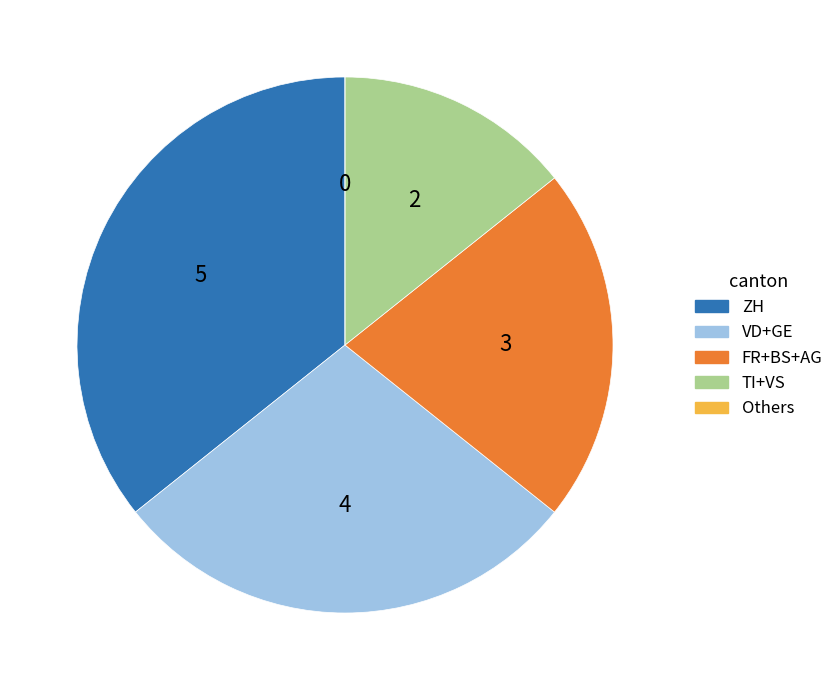

Is there a majority slice in this chart?

No